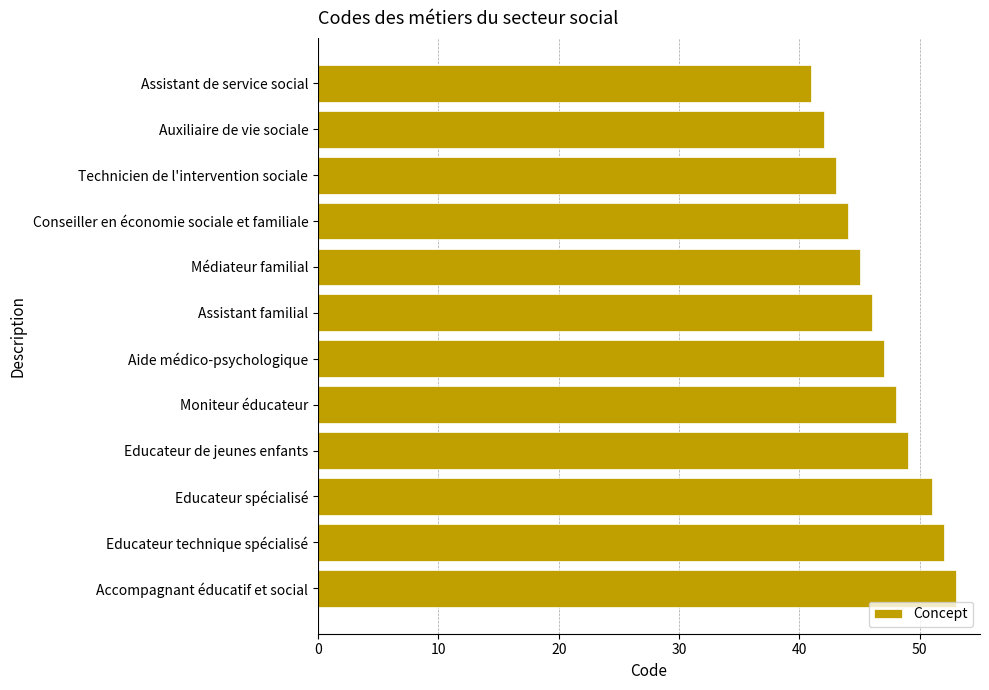

Reading top to bottom, extract all data points from this chart.

41	42	43	44	45	46	47	48	49	51	52	53